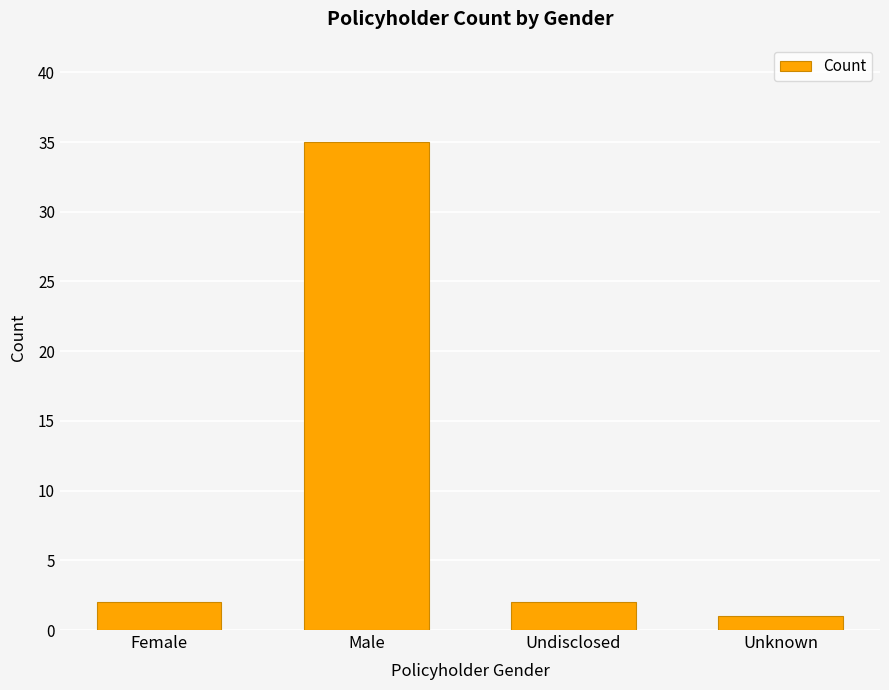

How many data points does each series have?

4